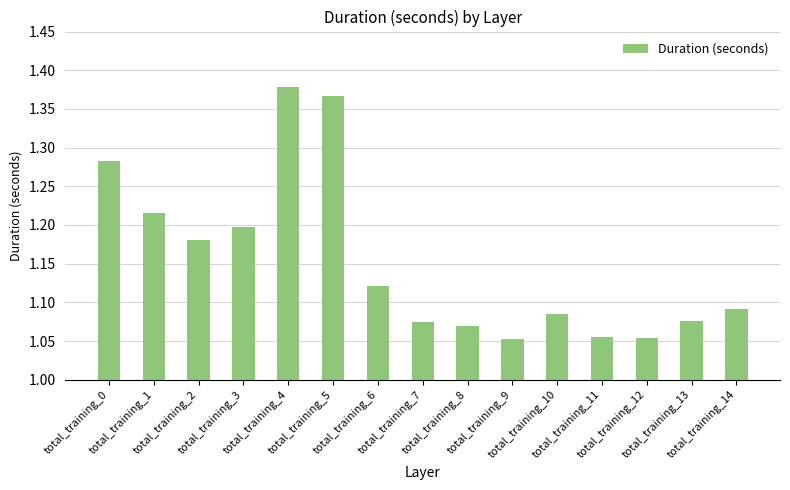

Between total_training_11 and total_training_5, which is larger?

total_training_5